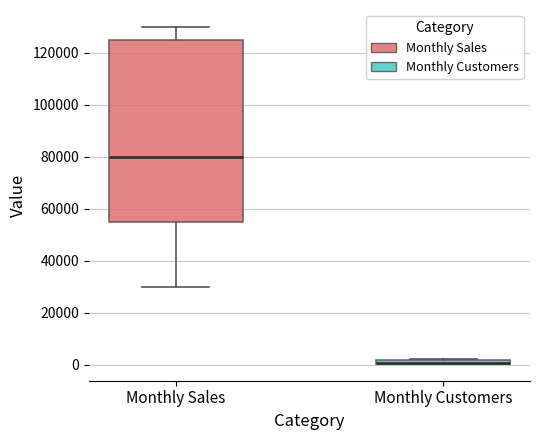

Where is the upper edge of the box for Monthly Customers on the y-axis? The values are not printed on the chart, so give them approximately, as read against the axis.

2000